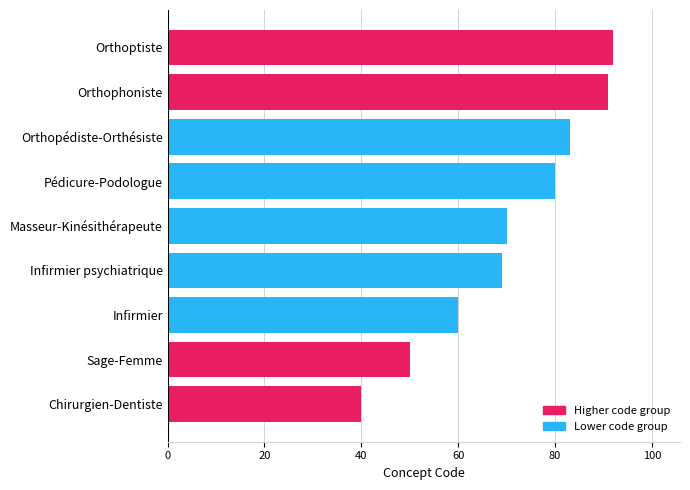

What value does the data have at Pédicure-Podologue, to the nearest 5?

80